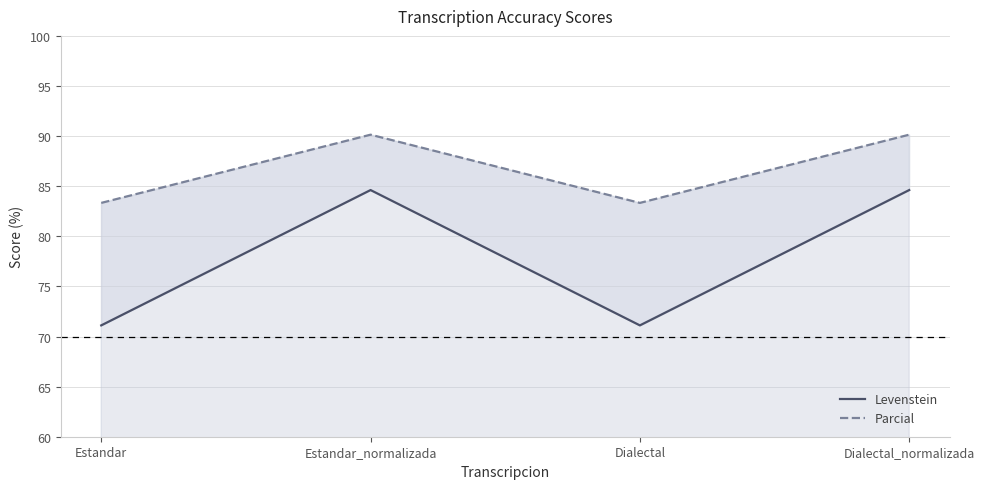

Between Estandar_normalizada and Dialectal, which series saw the biggest shift?

Levenstein